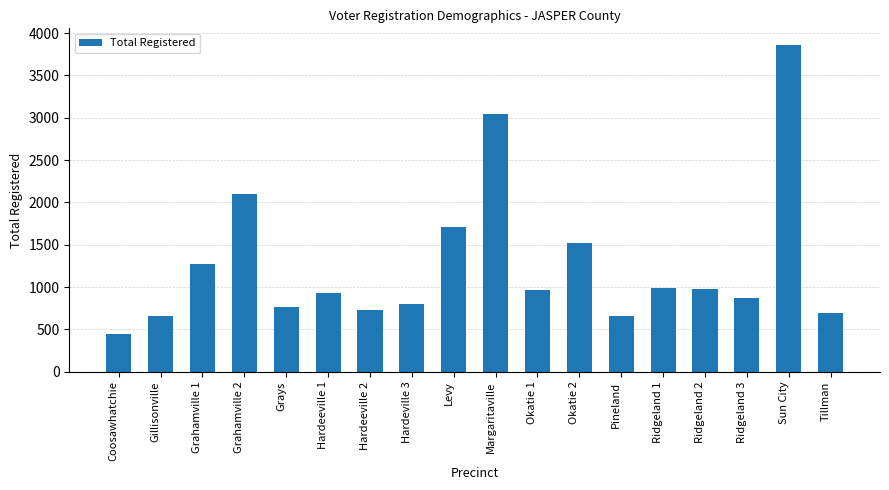

How many bars are there in total?

18